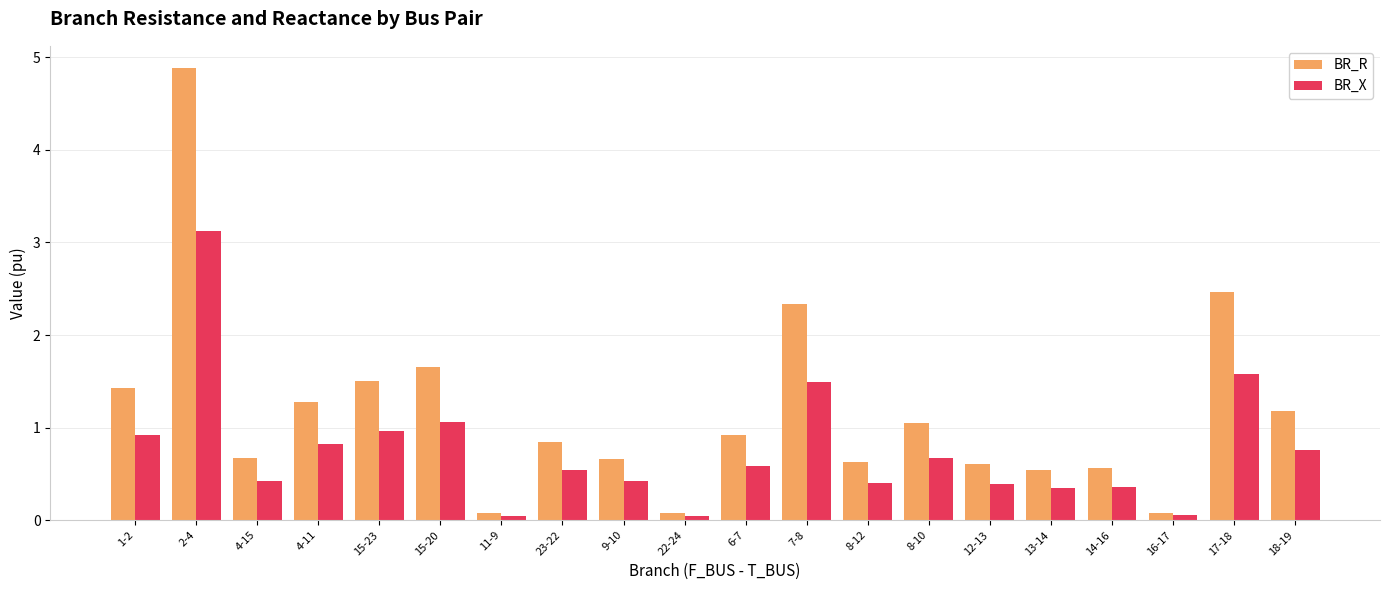

The BR_R series shows 1.5 at 15-23. True or false?

True